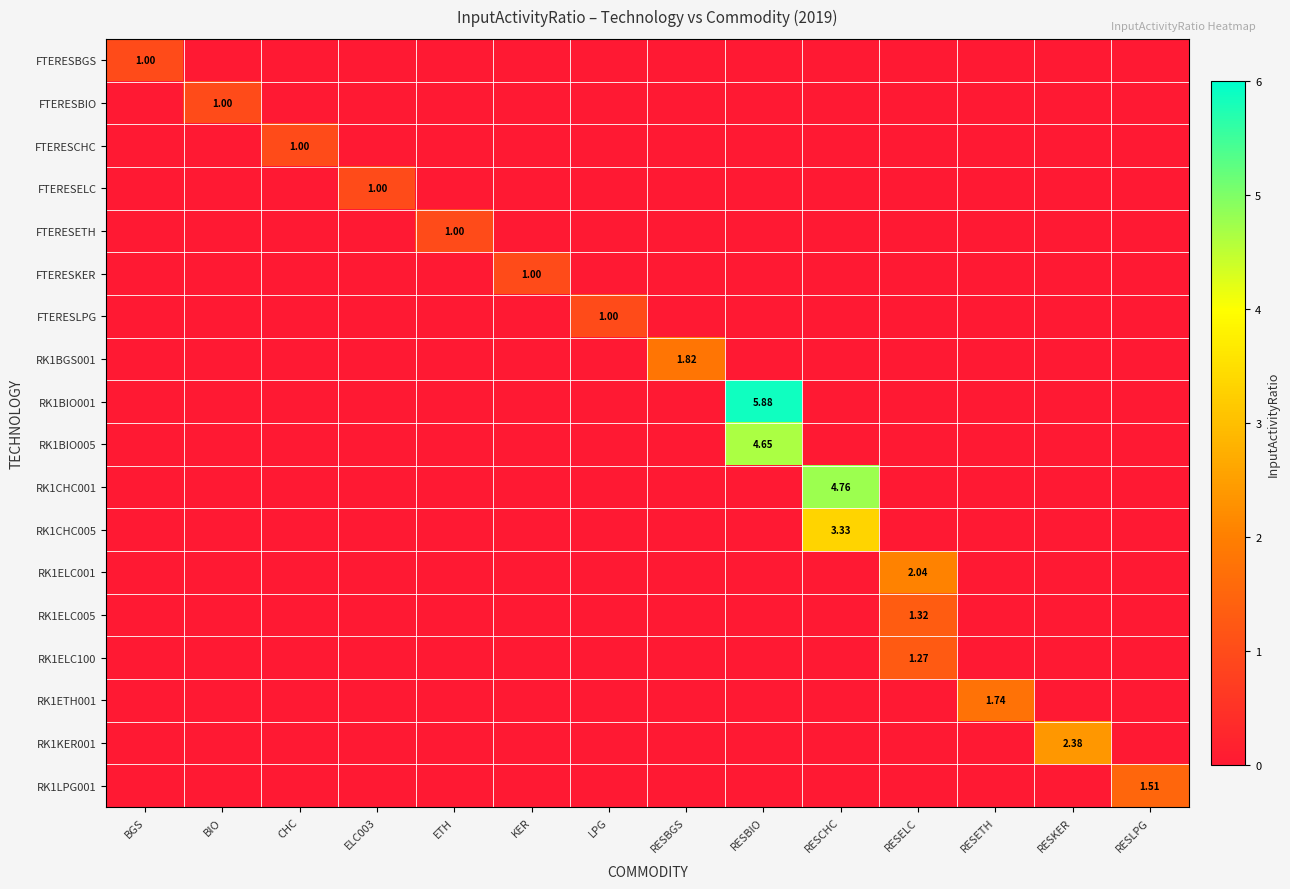

What is the maximum value for RK1ELC001?

2.0